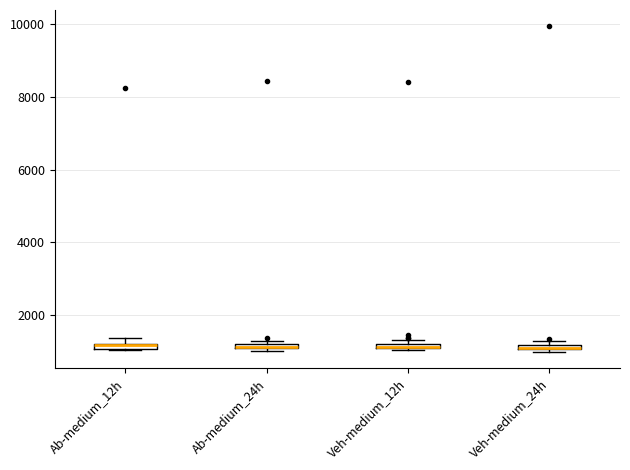

Where is the lower edge of the box for Ab-medium_12h on the y-axis? The values are not printed on the chart, so give them approximately, as read against the axis.

1000